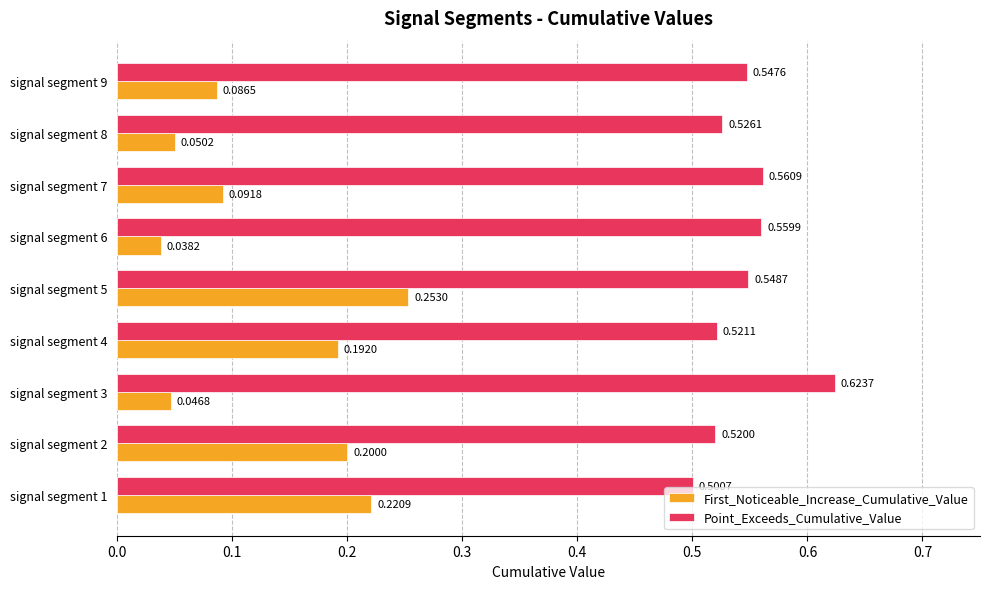

What is the sum of all First_Noticeable_Increase_Cumulative_Value values?

1.2